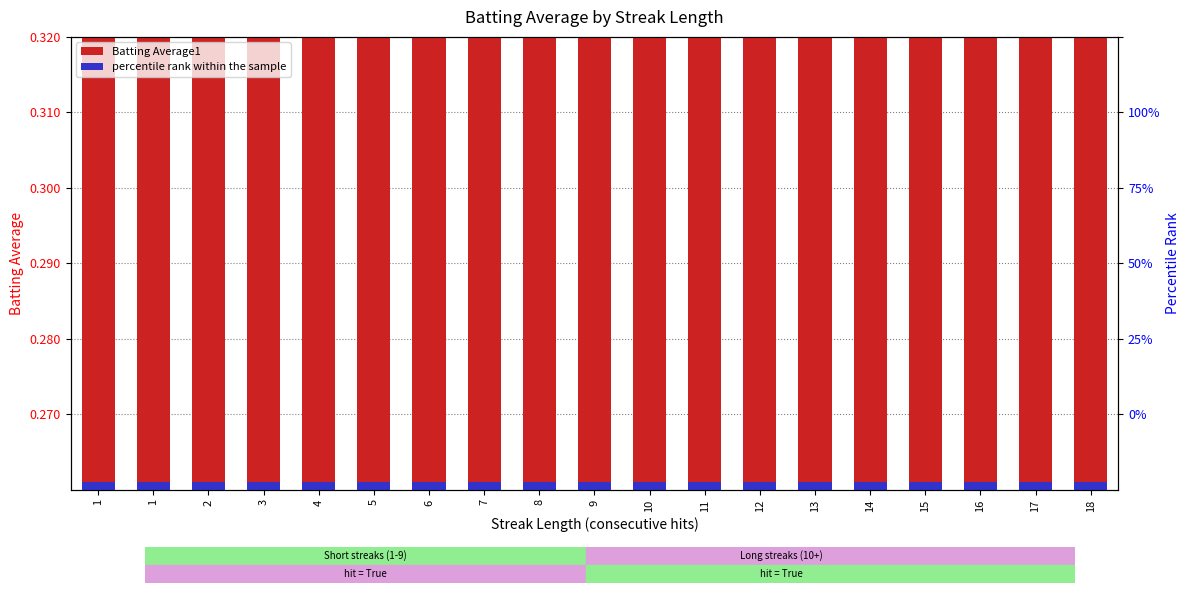

What is the total value across all series at 5?

0.3